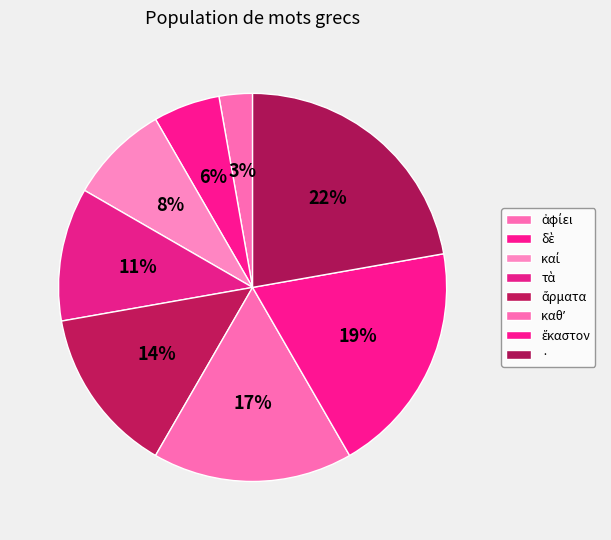

To the nearest percent, what is the difference between the largest and smallest slice percentages?

19%